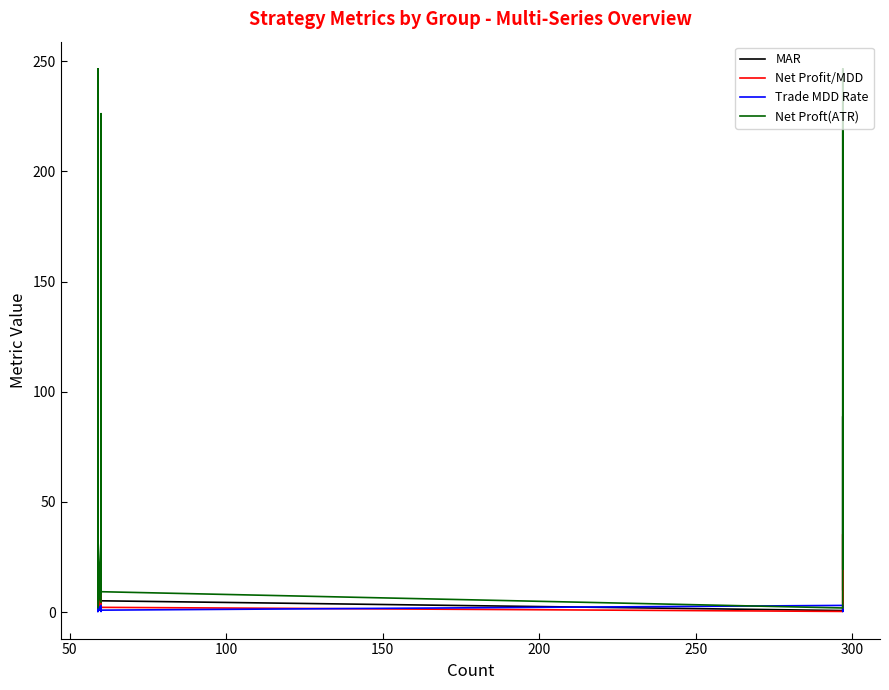

How many lines are shown in the chart?

4